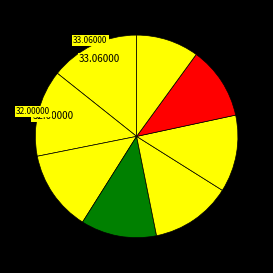

Count the number of slices in the pie.

8